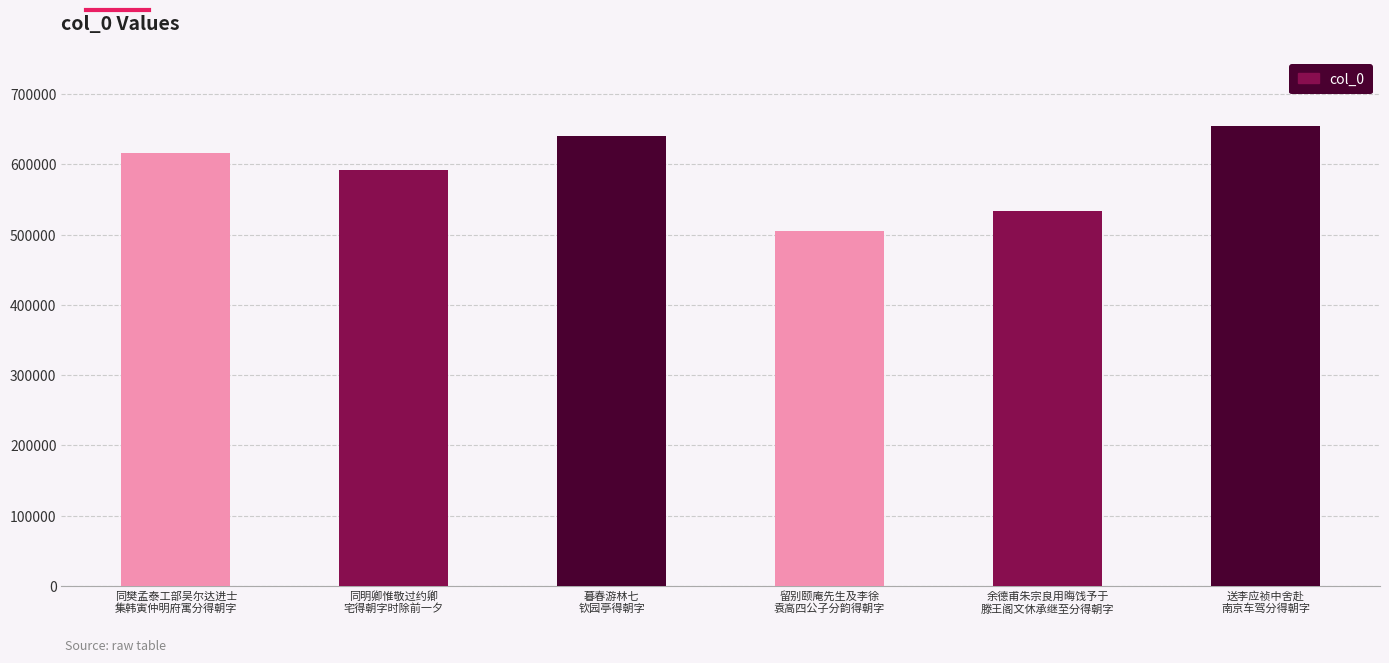

What is the change in value from 同樊孟泰工部吴尔达进士
集韩寅仲明府寓分得朝字 to 送李应祯中舍赴
南京车驾分得朝字?

+39263